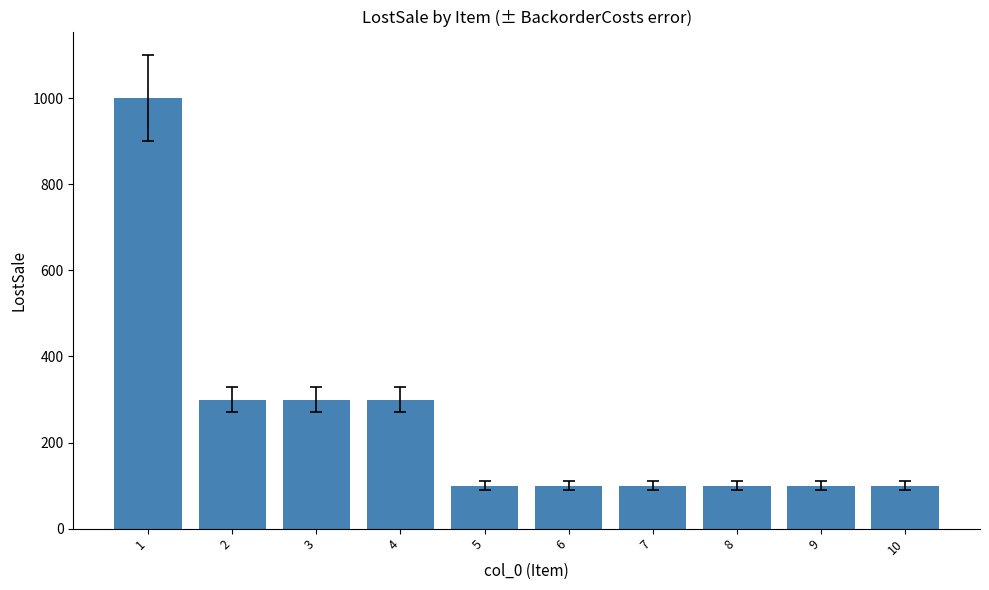

What is the value of the 3rd bar from the left?

300